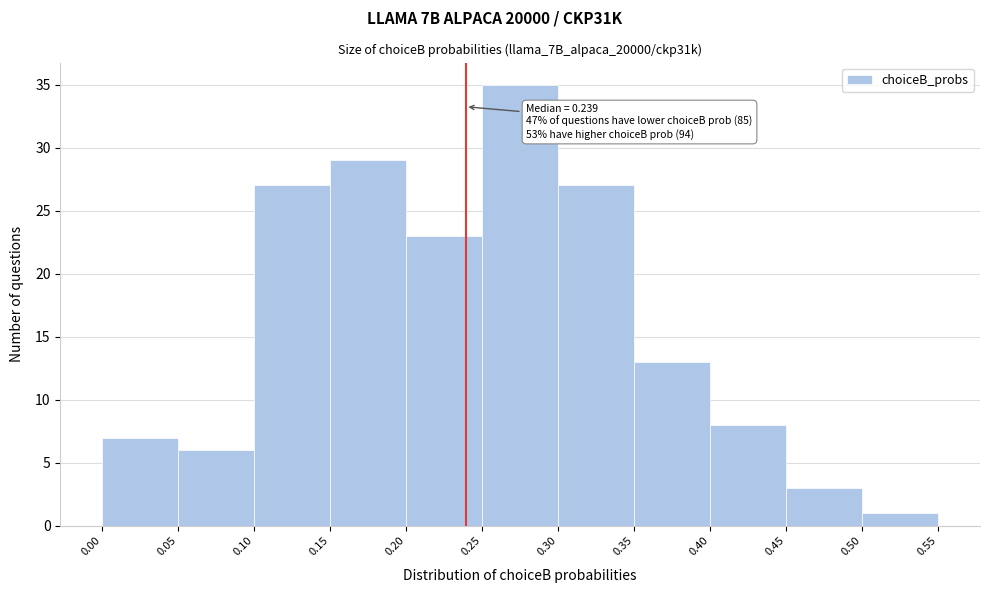

Which range on the x-axis has the tallest bar?

0.25 to 0.30